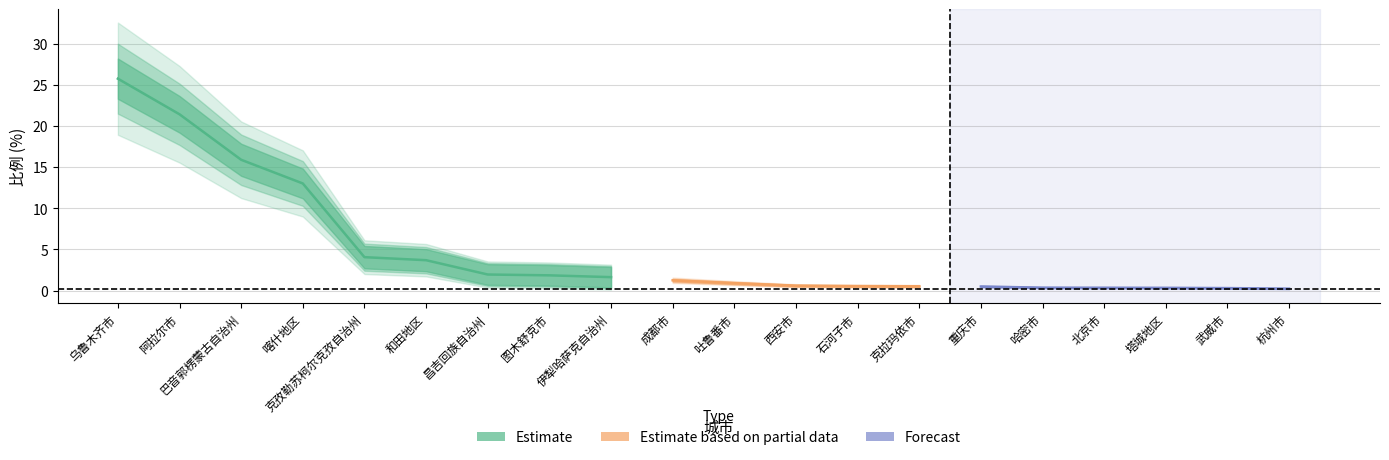

Is it true that the value at 克拉玛依市 is 0.3?

False